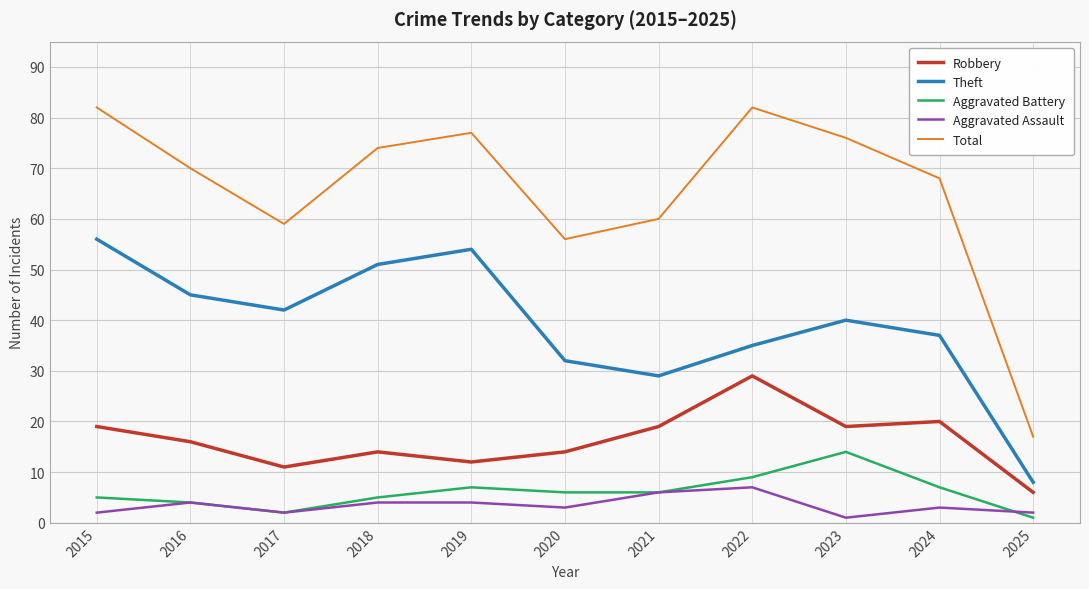

At which category does Total reach its first local valley?

2017